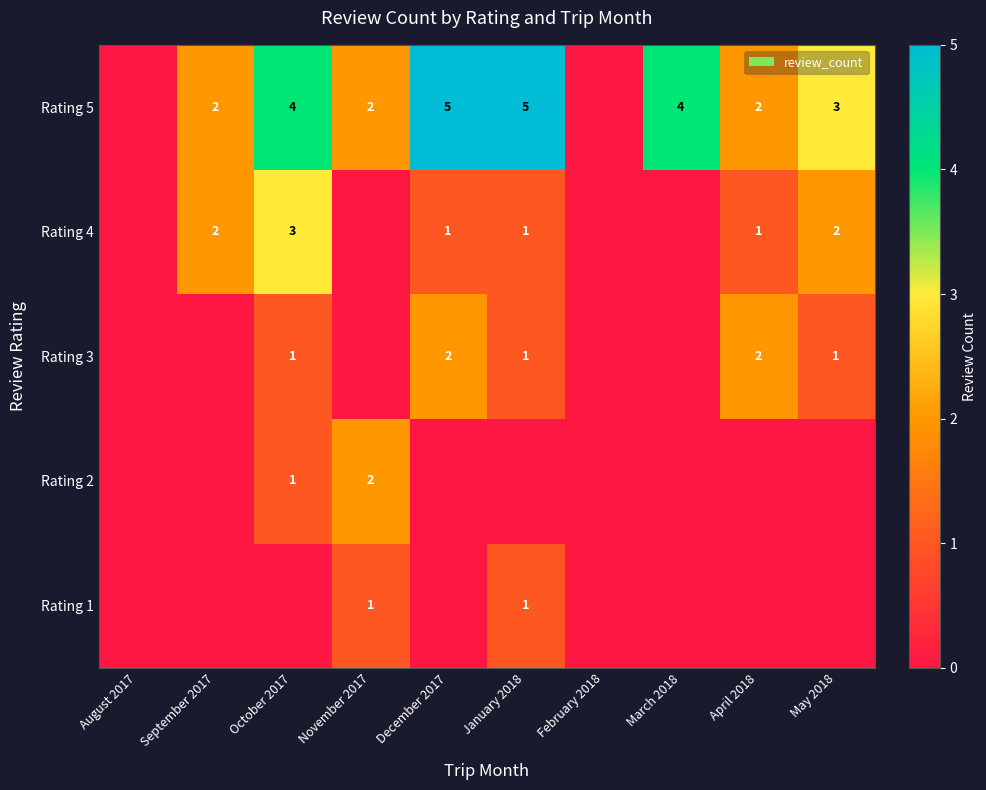

How many distinct data groups are displayed?

5